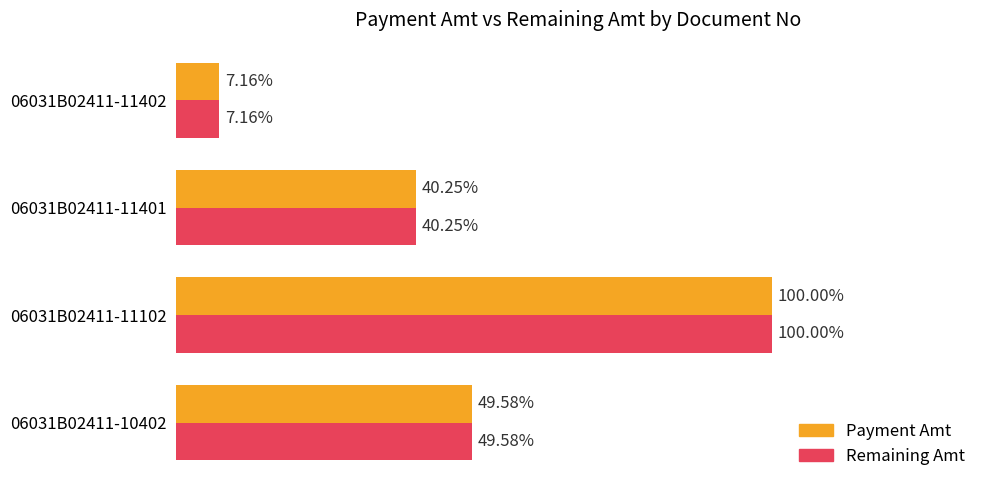

What are all the series names shown in the legend?

Payment Amt, Remaining Amt